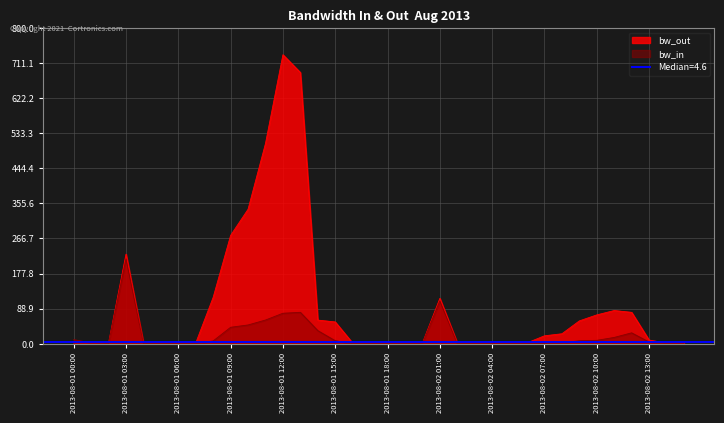

What is the minimum value for bw_out?

1.6